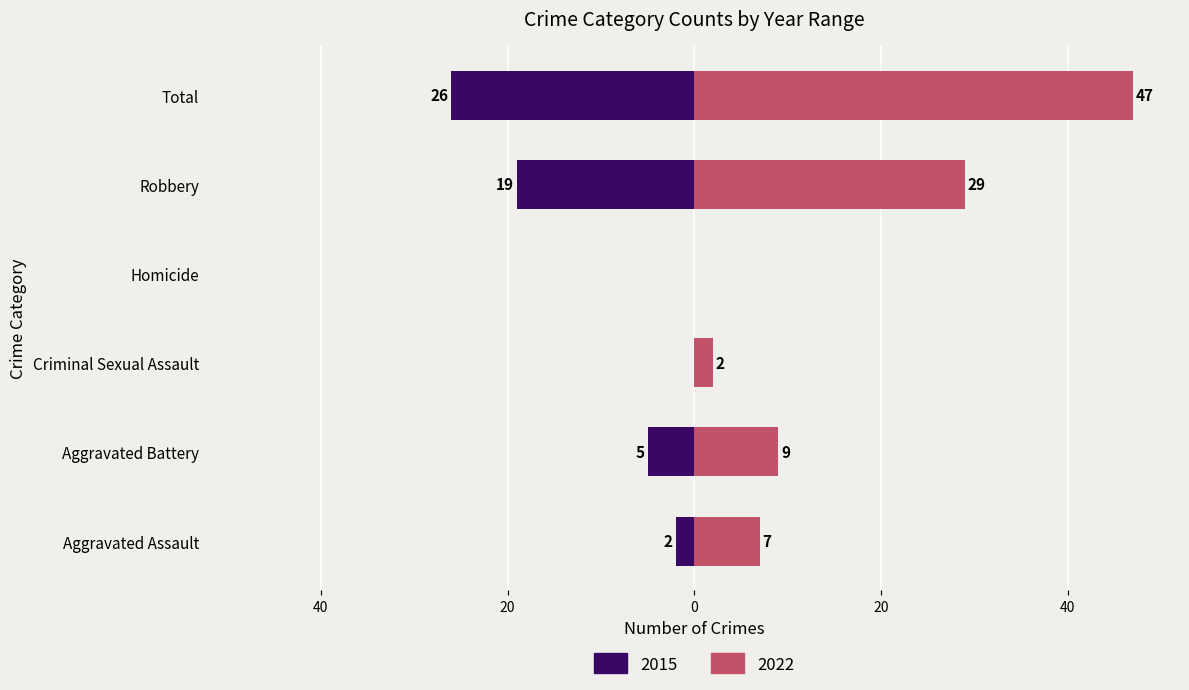

At how many categories does at least one series exceed 19?

2